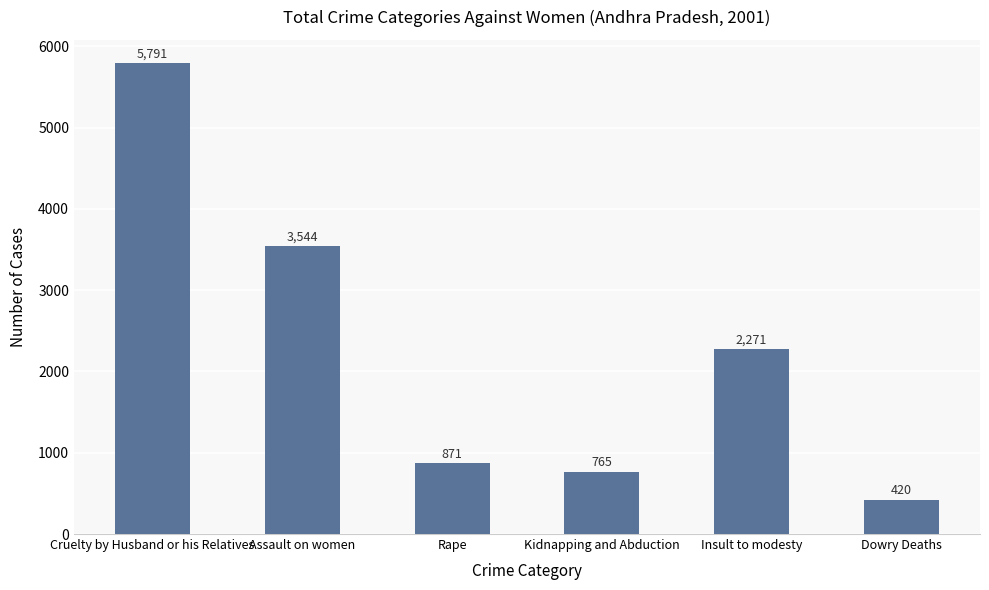

What is the difference between the values at Insult to modesty and Dowry Deaths?

1851